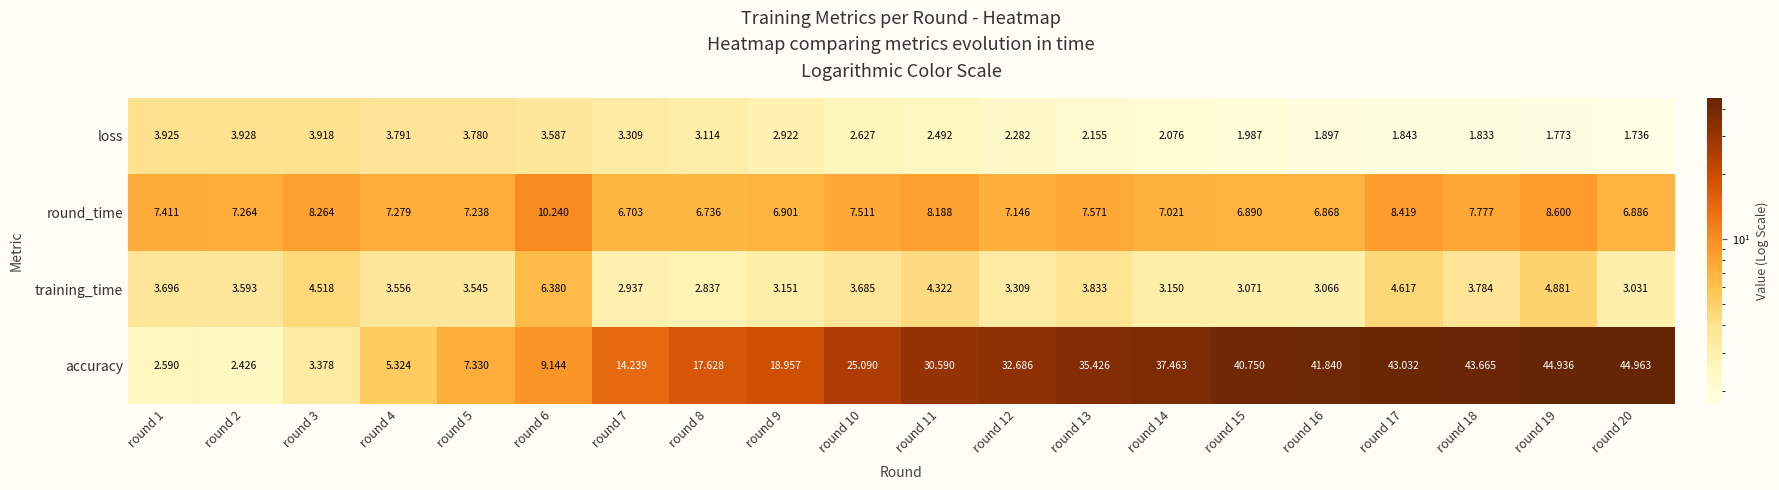

Is the value of loss at round 1 greater than the value of accuracy at round 13?

No